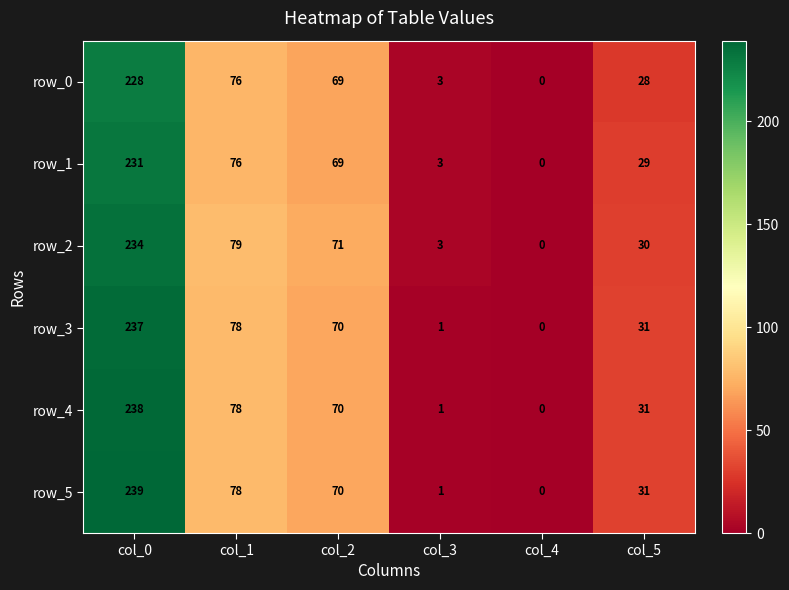

List the labels in order of row_4 value, largest first.

col_0, col_1, col_2, col_5, col_3, col_4